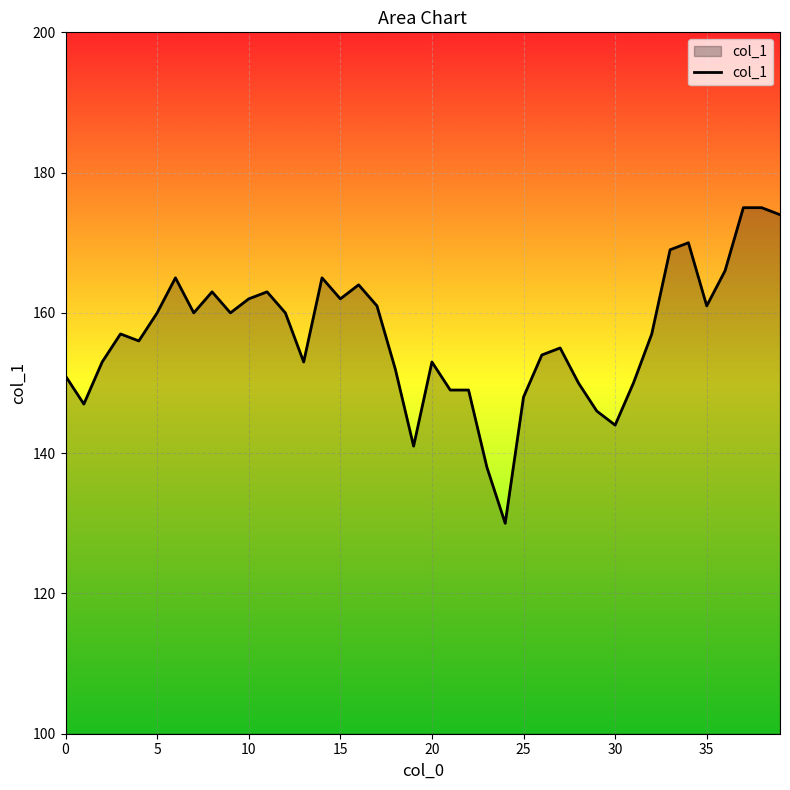

What is the difference between the maximum and minimum values?

45